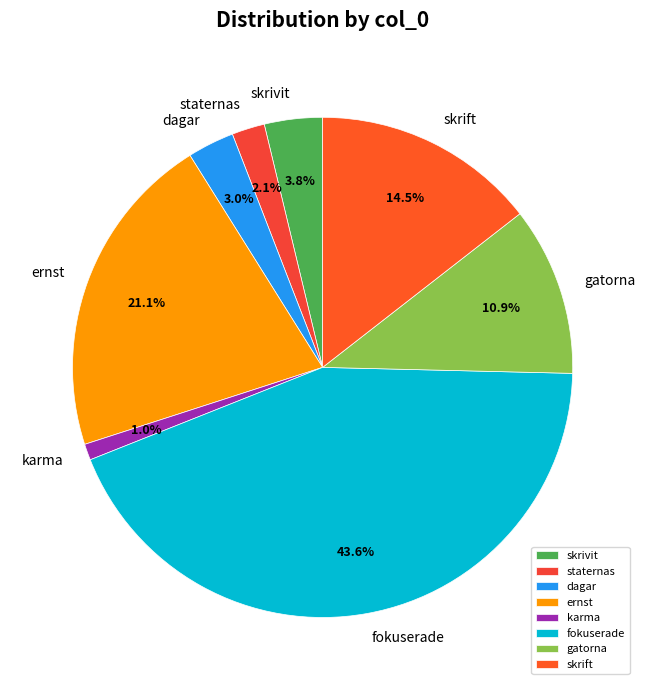

What portion of the pie excludes staternas?

97.9%